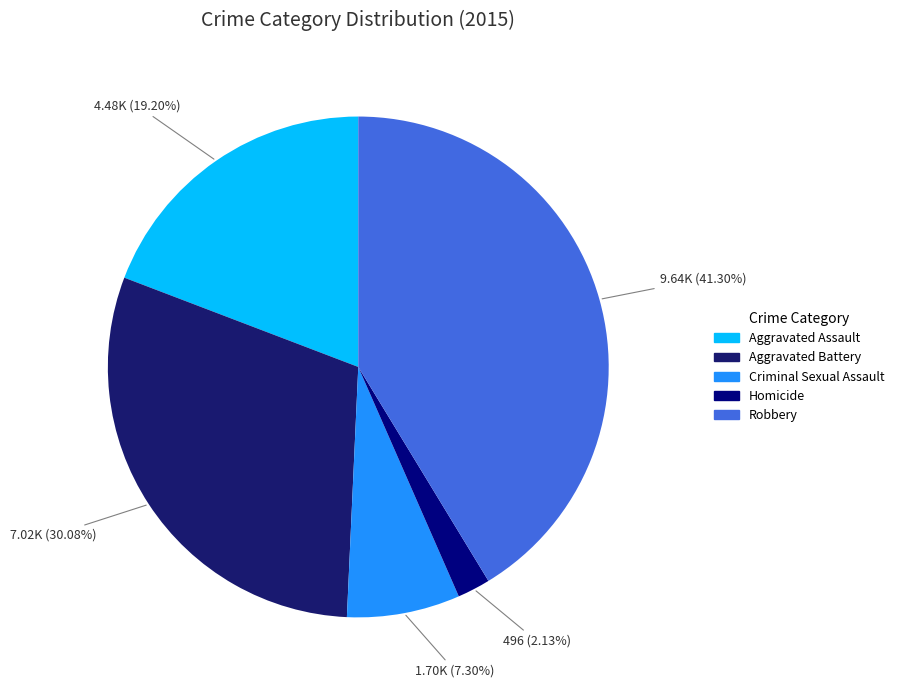

What is the smallest slice in the pie chart?

Homicide